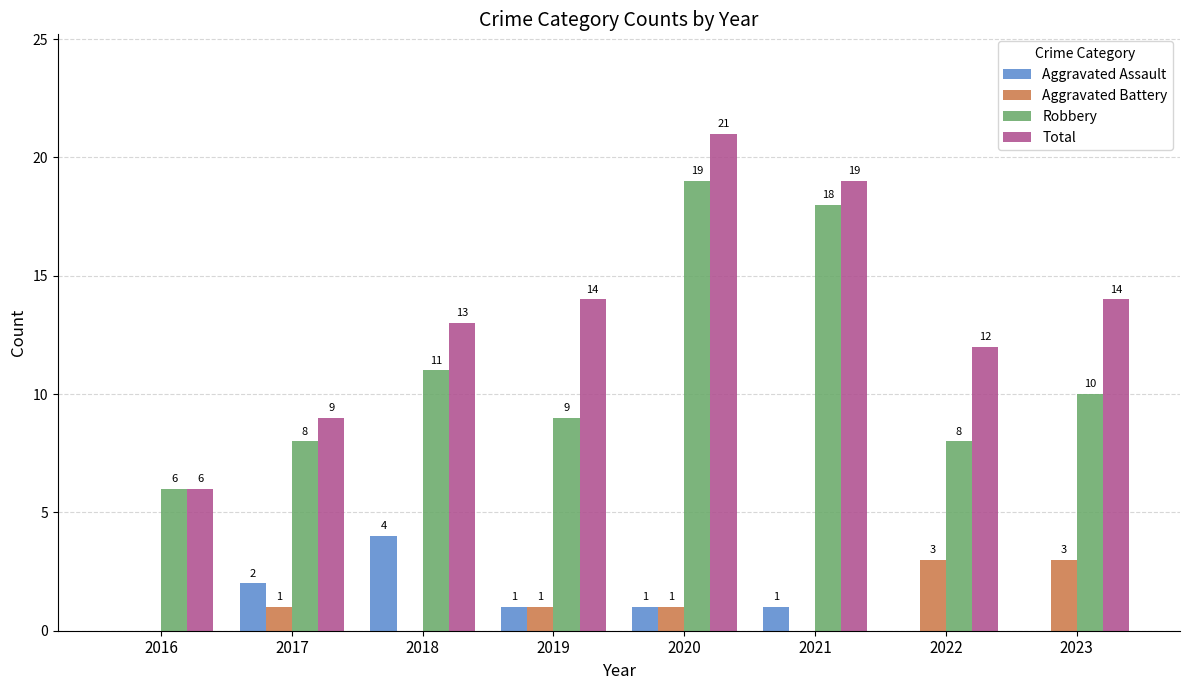

What is the sum of all Robbery values?

89